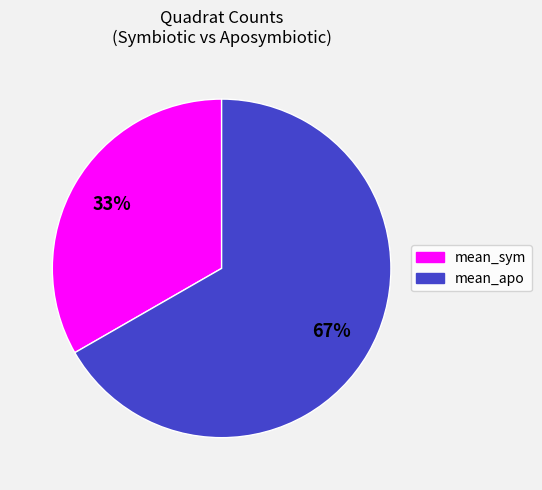

Is there any slice that represents more than half of the pie?

Yes